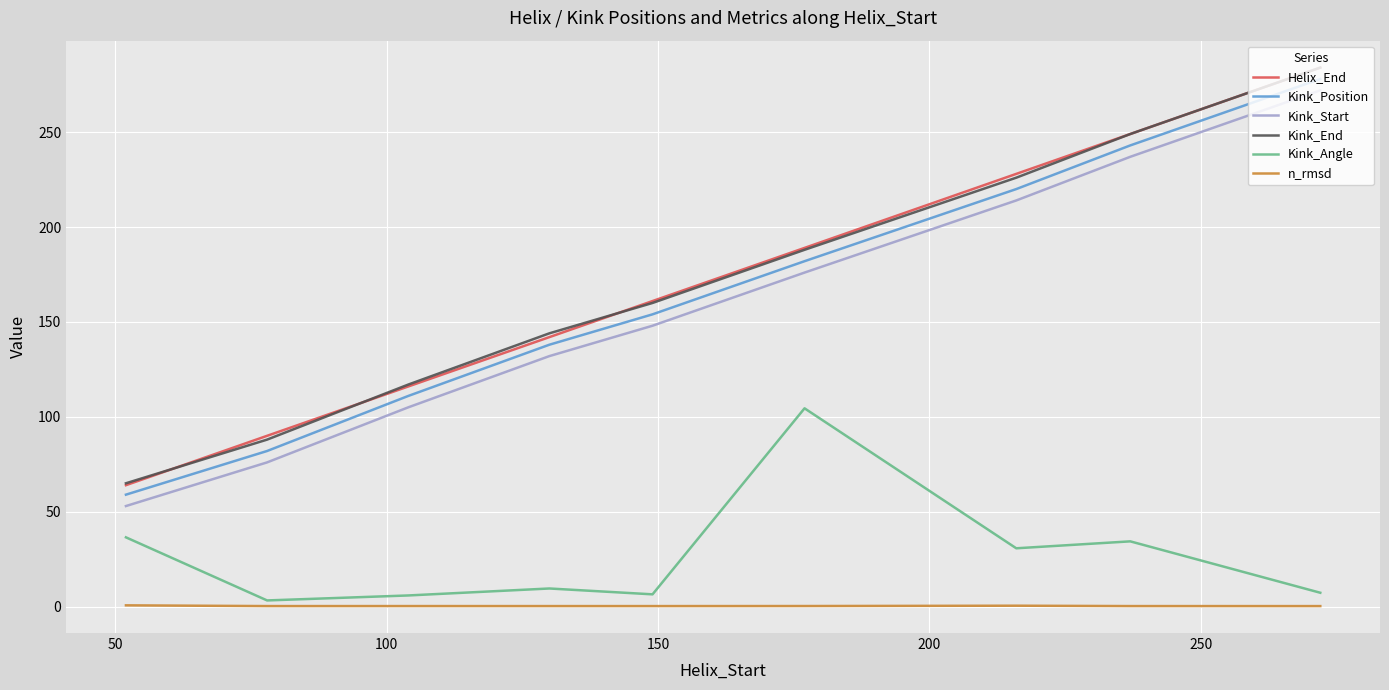

What is the average value of the Kink_End series?

169.0